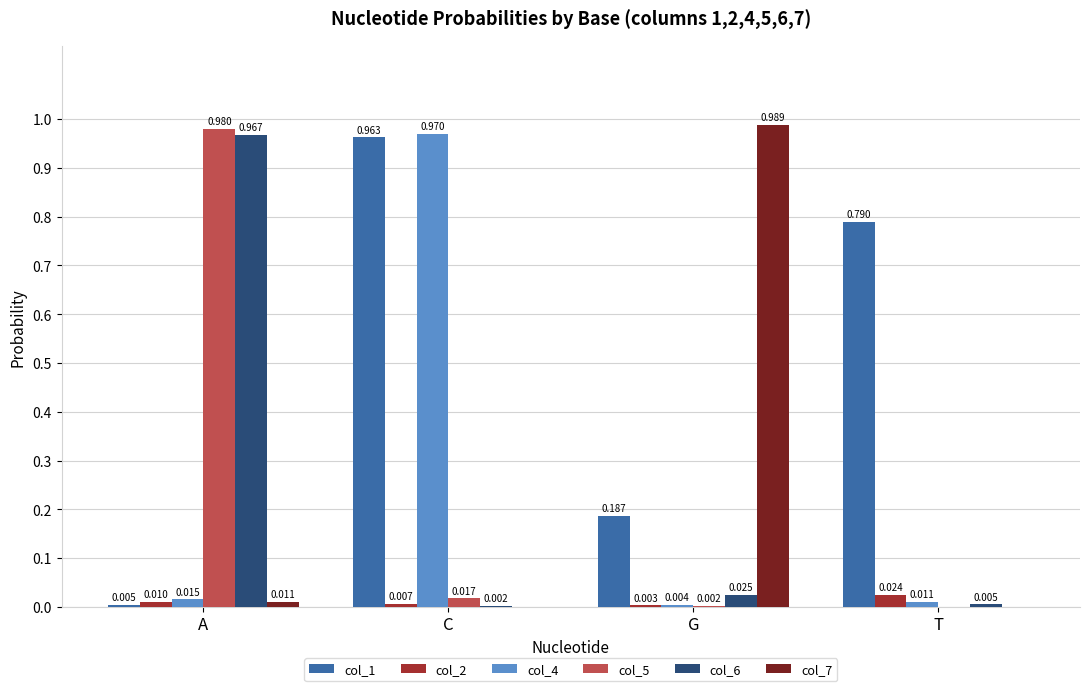

Is the value of col_4 at A greater than the value of col_1 at C?

No